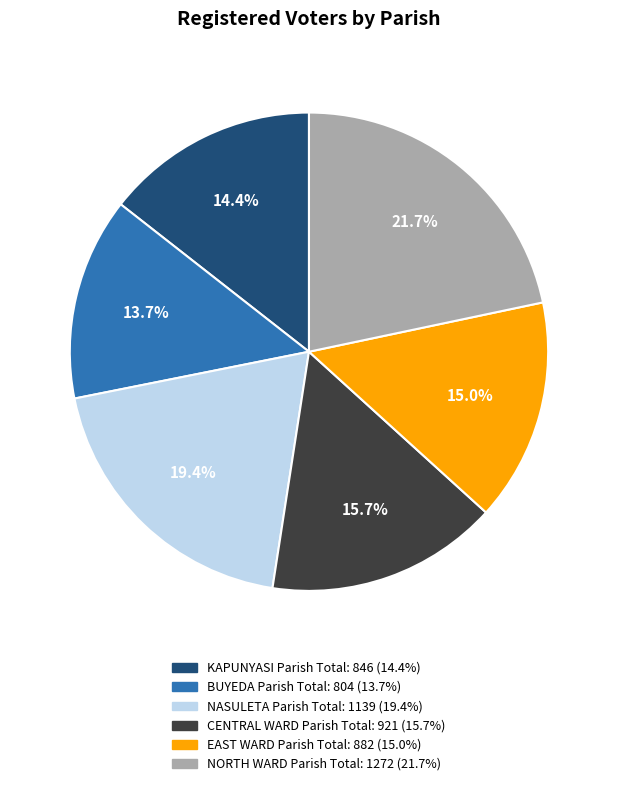

How much of the chart is everything except BUYEDA Parish Total?

86.3%